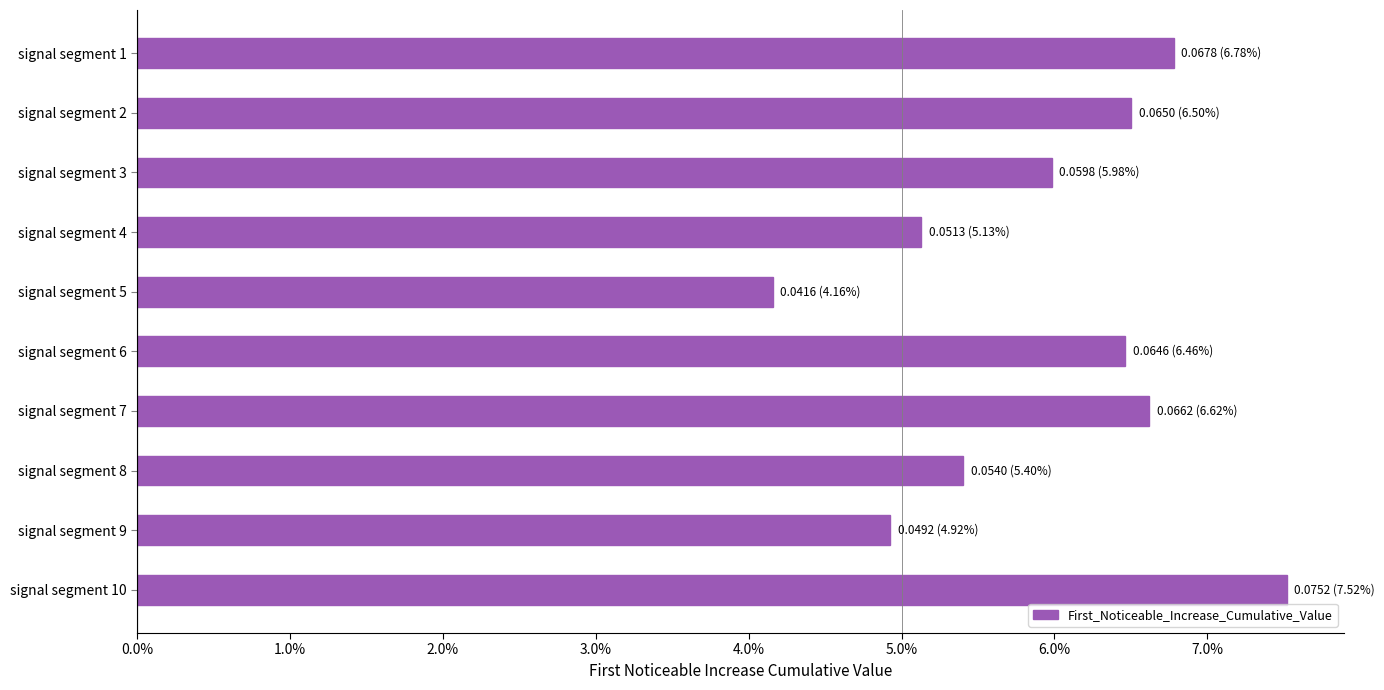

Does the chart contain any negative values?

No